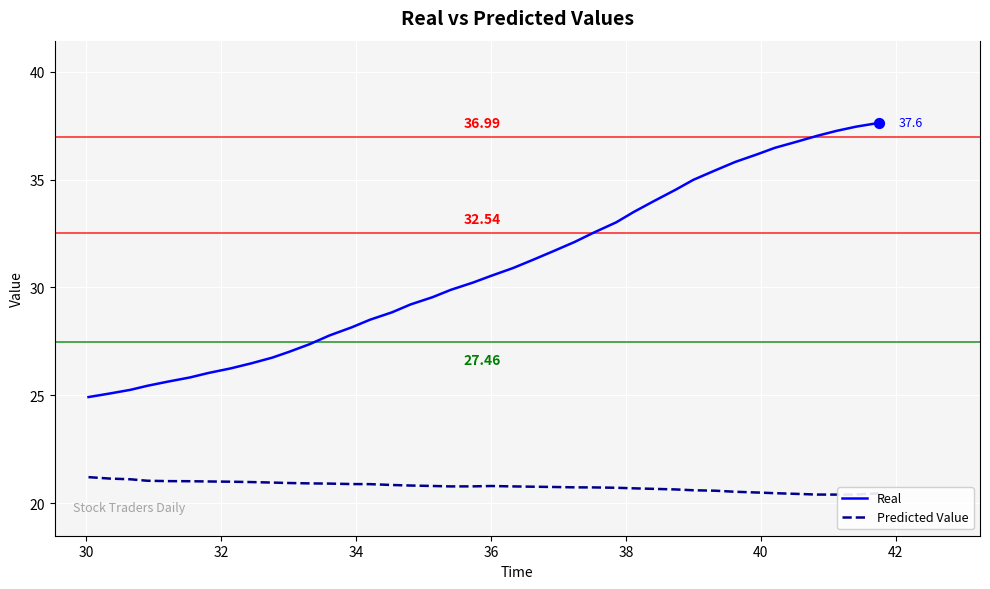

Which series has the largest total across all categories?

Real